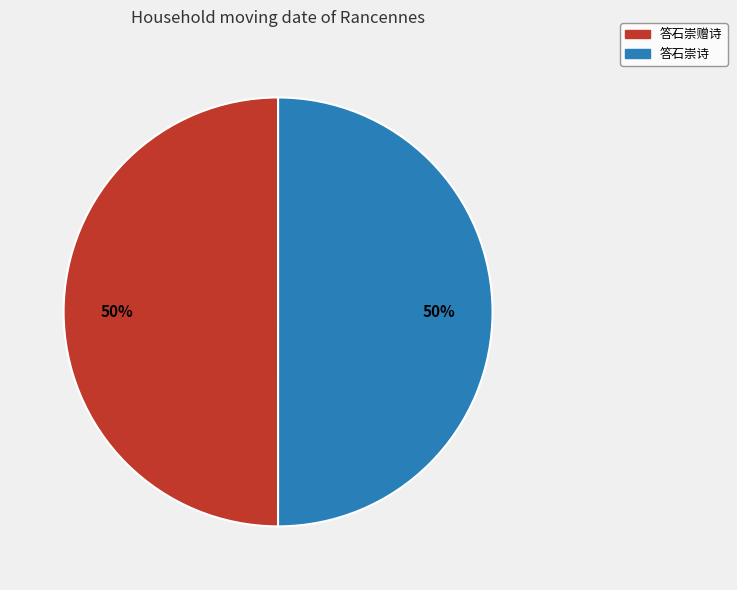

Do 答石崇诗 and 答石崇赠诗 together represent more than half of the pie?

Yes